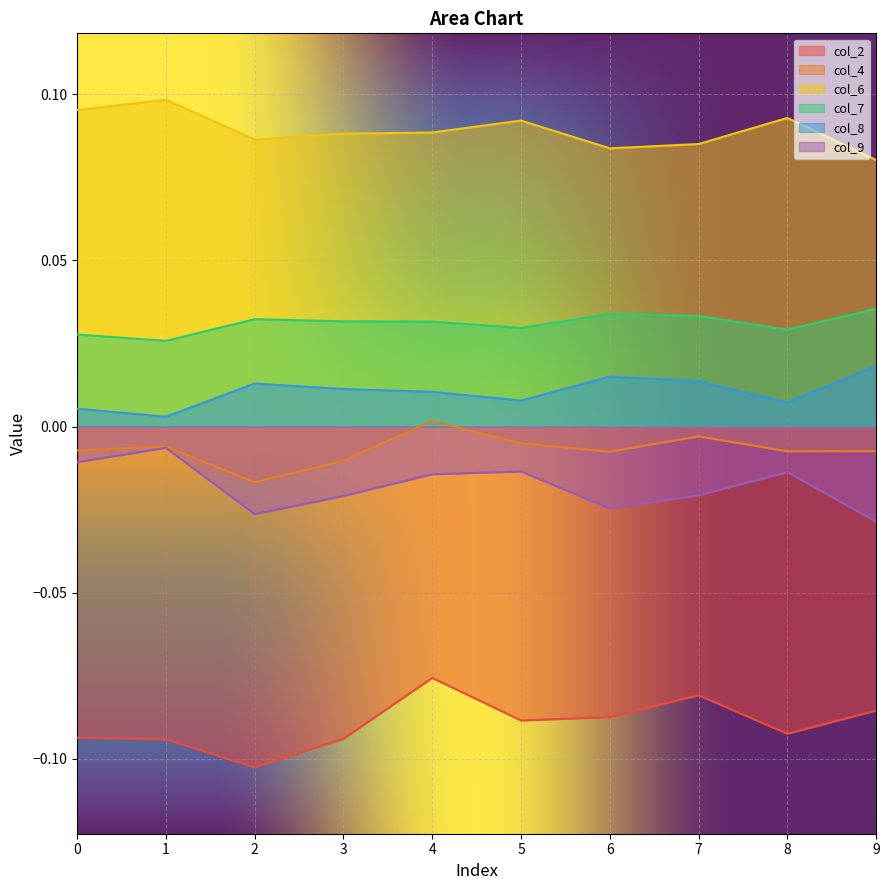

List the series in order of their peak value, highest first.

col_6, col_7, col_8, col_4, col_9, col_2